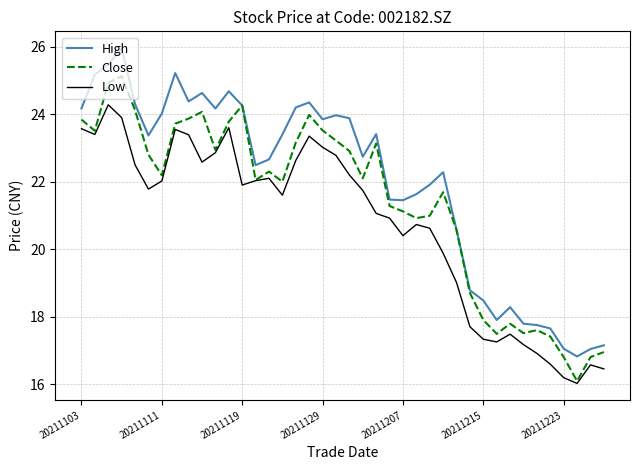

True or false: Low and High intersect in this chart.

False